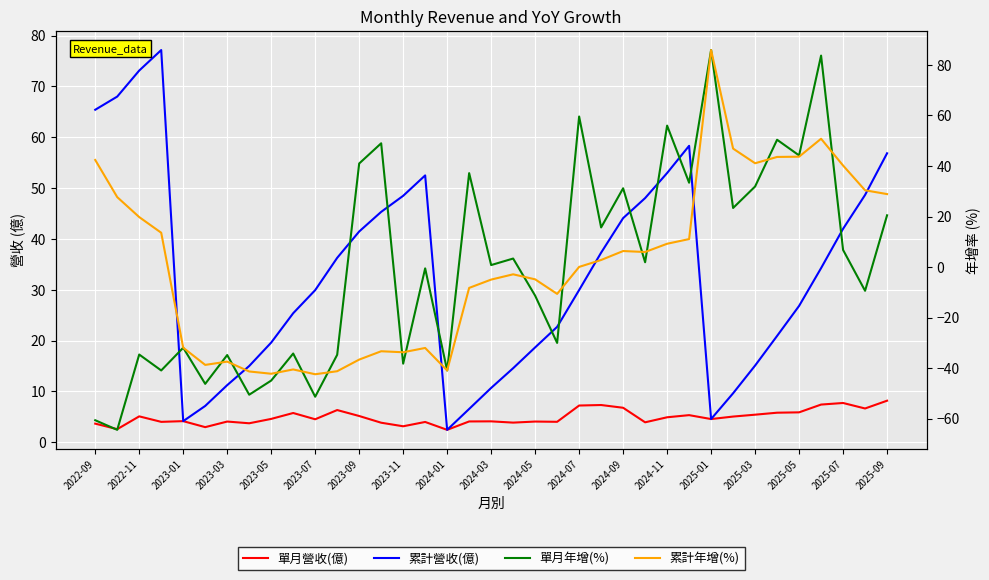

How many distinct data groups are displayed?

4